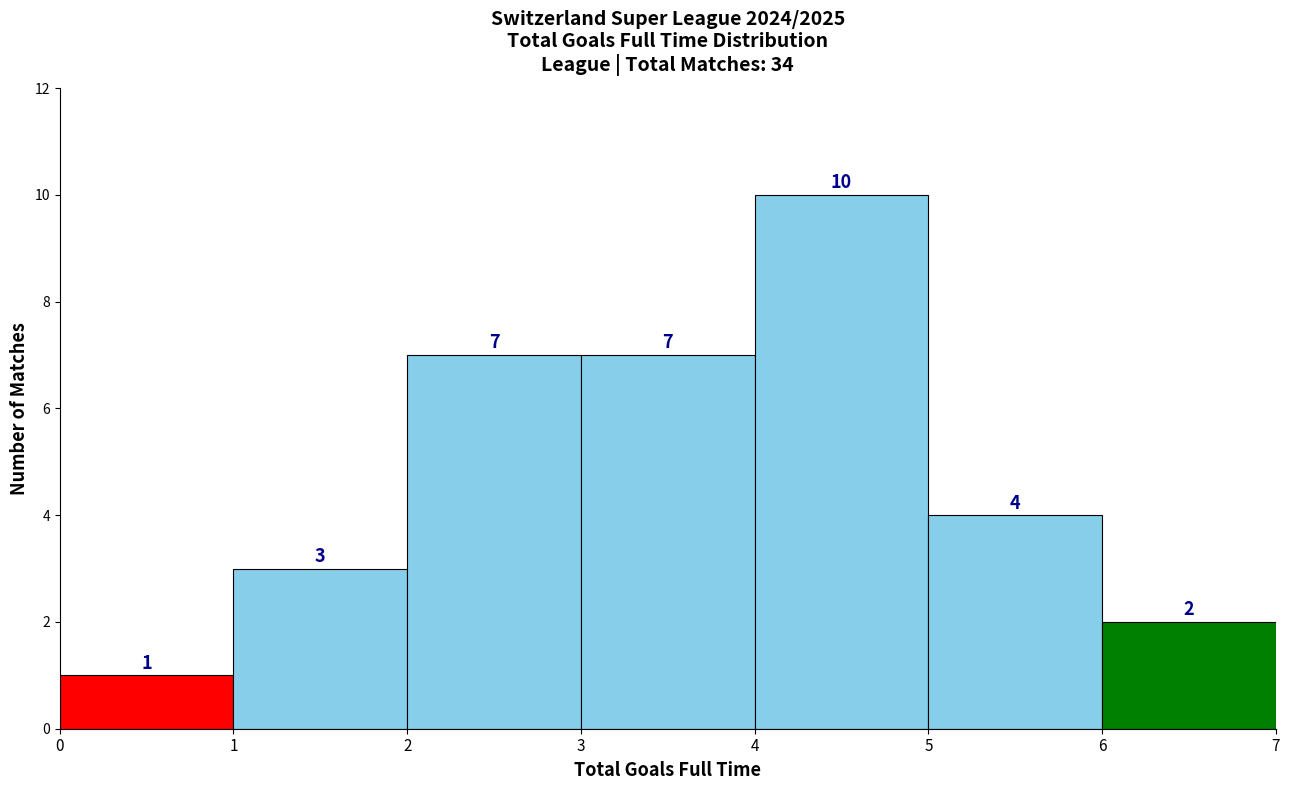

Reading left to right, transcribe this chart: for each bar, give the range it covers on the x-axis and its height.

0 to 1: 1
1 to 2: 3
2 to 3: 7
3 to 4: 7
4 to 5: 10
5 to 6: 4
6 to 7: 2